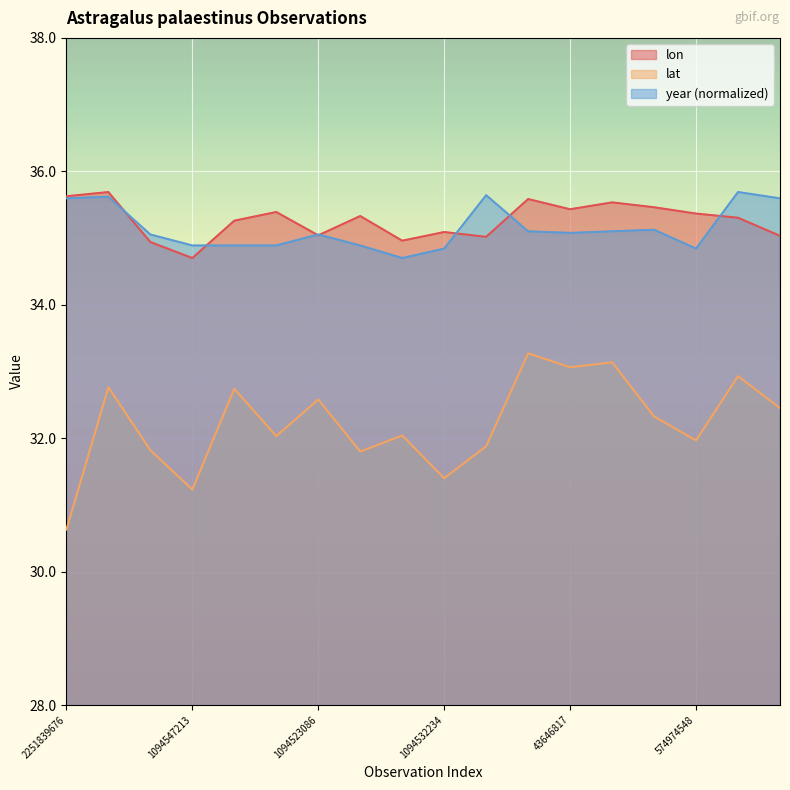

Which series has the widest spread of values?

lat